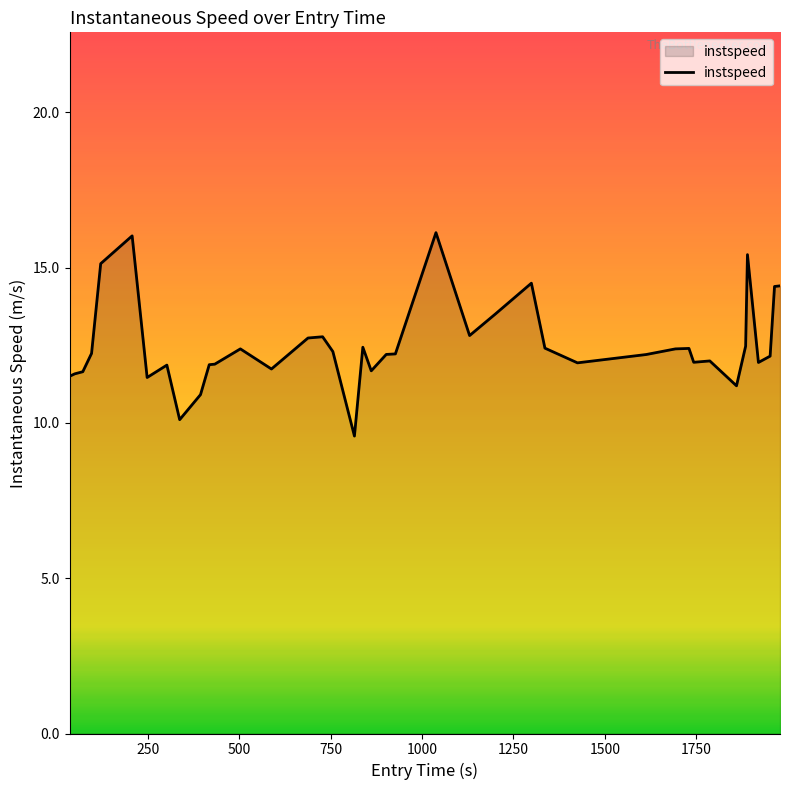

How many lines are shown in the chart?

1